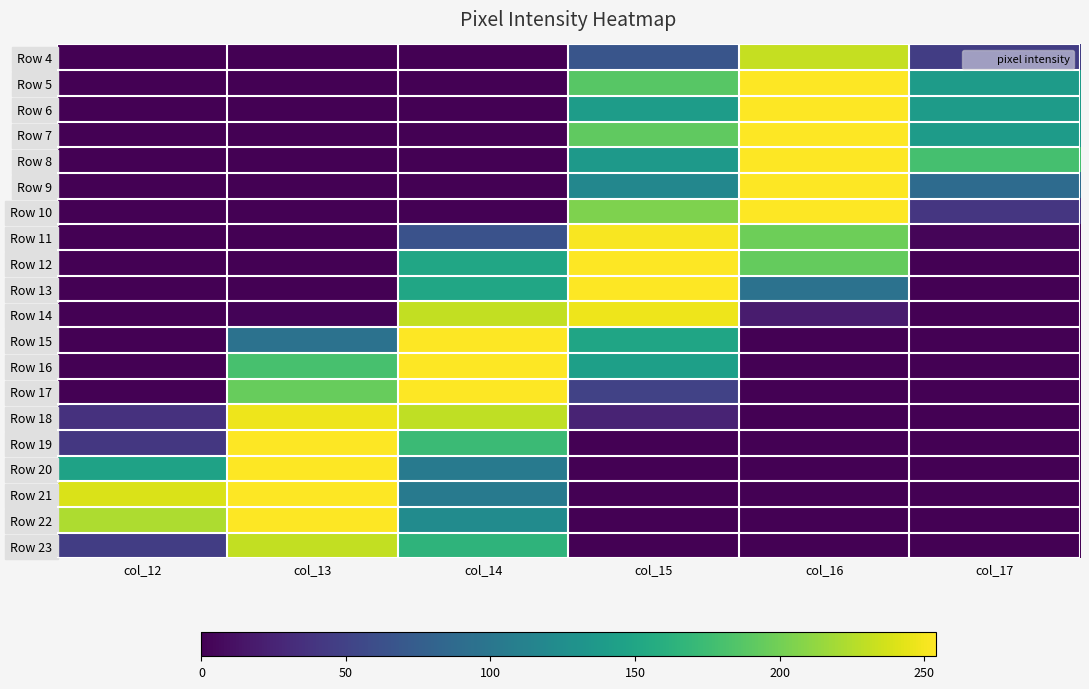

Reading right to left, list all the values displayed in this chart.

Row 4: col_17=46	col_16=232	col_15=67	col_14=0	col_13=0	col_12=0
Row 5: col_17=139	col_16=254	col_15=188	col_14=0	col_13=0	col_12=0
Row 6: col_17=139	col_16=254	col_15=140	col_14=0	col_13=0	col_12=0
Row 7: col_17=139	col_16=254	col_15=192	col_14=0	col_13=0	col_12=0
Row 8: col_17=179	col_16=254	col_15=136	col_14=0	col_13=0	col_12=0
Row 9: col_17=89	col_16=254	col_15=118	col_14=0	col_13=0	col_12=0
Row 10: col_17=40	col_16=254	col_15=205	col_14=0	col_13=0	col_12=0
Row 11: col_17=3	col_16=198	col_15=252	col_14=64	col_13=0	col_12=0
Row 12: col_17=0	col_16=194	col_15=254	col_14=150	col_13=0	col_12=0
Row 13: col_17=0	col_16=96	col_15=254	col_14=150	col_13=0	col_12=0
Row 14: col_17=0	col_16=19	col_15=248	col_14=231	col_13=2	col_12=0
Row 15: col_17=0	col_16=0	col_15=149	col_14=254	col_13=96	col_12=0
Row 16: col_17=0	col_16=0	col_15=143	col_14=254	col_13=180	col_12=0
Row 17: col_17=0	col_16=0	col_15=50	col_14=254	col_13=195	col_12=0
Row 18: col_17=0	col_16=0	col_15=25	col_14=230	col_13=248	col_12=36
Row 19: col_17=0	col_16=0	col_15=0	col_14=173	col_13=254	col_12=41
Row 20: col_17=0	col_16=0	col_15=0	col_14=105	col_13=254	col_12=146
Row 21: col_17=0	col_16=0	col_15=0	col_14=105	col_13=254	col_12=240
Row 22: col_17=0	col_16=0	col_15=0	col_14=123	col_13=254	col_12=223
Row 23: col_17=0	col_16=0	col_15=0	col_14=165	col_13=231	col_12=46